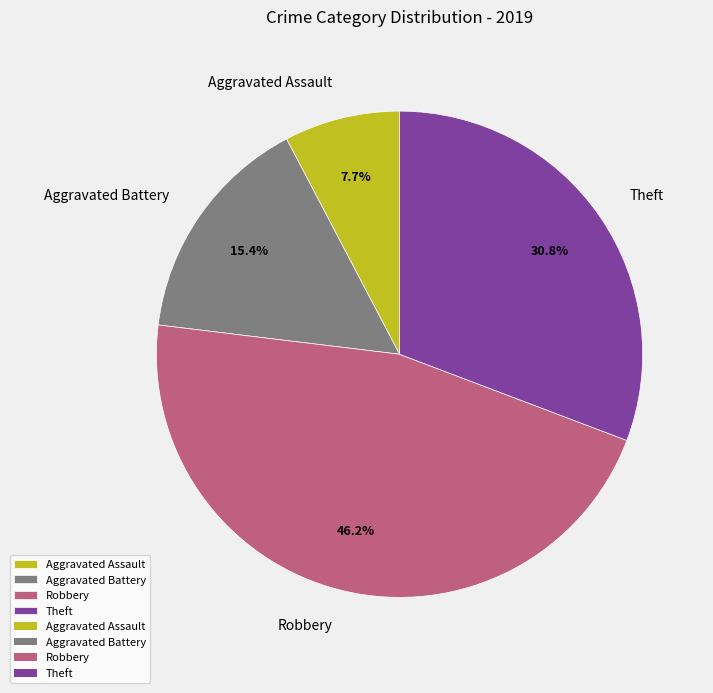

Between Theft and Robbery, which is larger?

Robbery